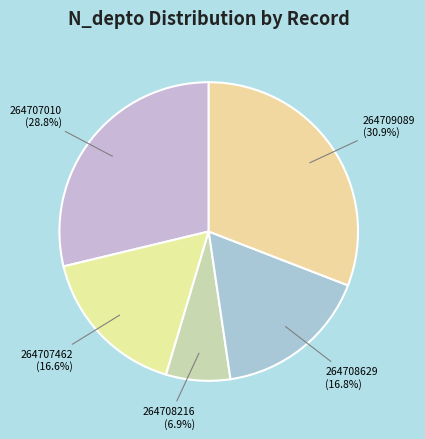

Approximately how many times larger is the value at 264707462 compared to 264708629?

1.0